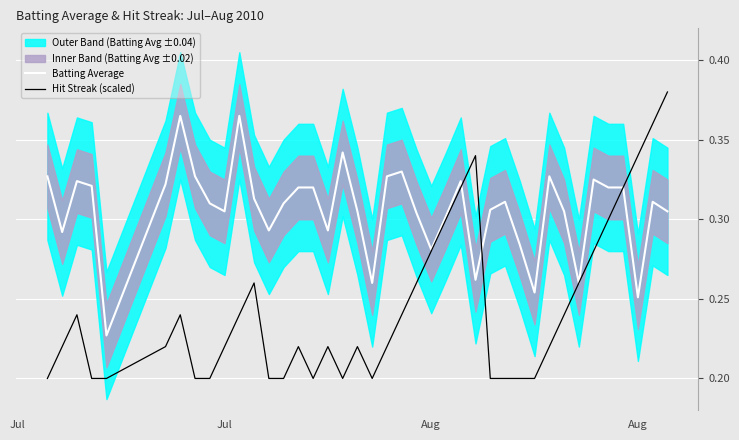

Reading left to right, what are all the values shown in this chart?

Batting Average: 0.3	0.3	0.3	0.3	0.2	0.3	0.4	0.3	0.3	0.3	0.4	0.3	0.3	0.3	0.3	0.3	0.3	0.3	0.3	0.3	0.3	0.3	0.3	0.3	0.3	0.3	0.3	0.3	0.3	0.3	0.3	0.3	0.3	0.3	0.3	0.3	0.3	0.3	0.3	0.3
Hit Streak (scaled): 0.2	0.2	0.2	0.2	0.2	0.2	0.2	0.2	0.2	0.2	0.2	0.3	0.2	0.2	0.2	0.2	0.2	0.2	0.2	0.2	0.2	0.2	0.3	0.3	0.3	0.3	0.3	0.2	0.2	0.2	0.2	0.2	0.2	0.3	0.3	0.3	0.3	0.3	0.4	0.4